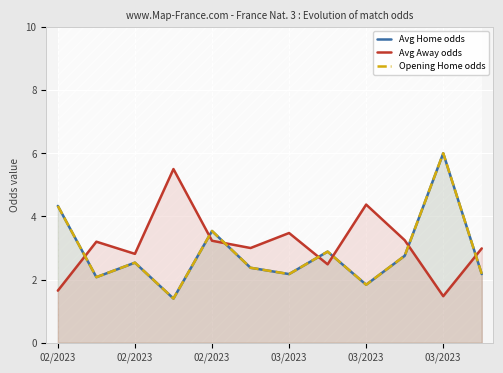

What is the sum of the Avg Away odds values at 02/2023 and 9?

4.9